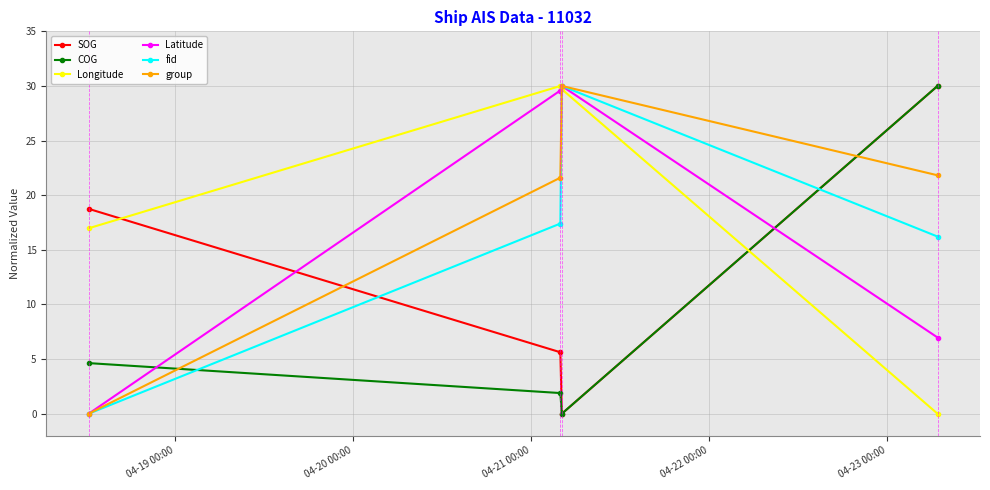

At how many categories does at least one series exceed 29?

3